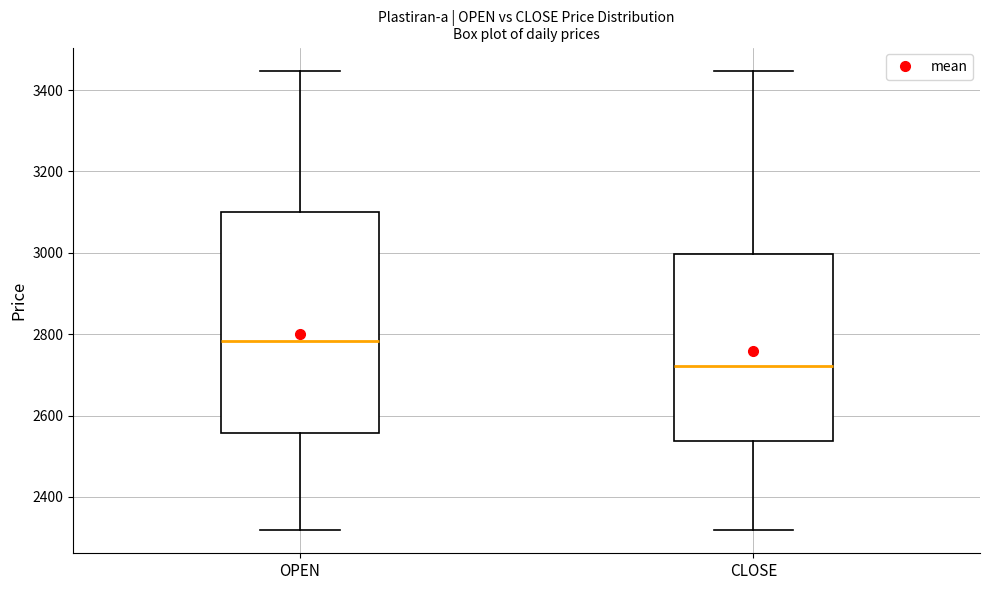

Where is the lower edge of the box for OPEN on the y-axis? The values are not printed on the chart, so give them approximately, as read against the axis.

2560